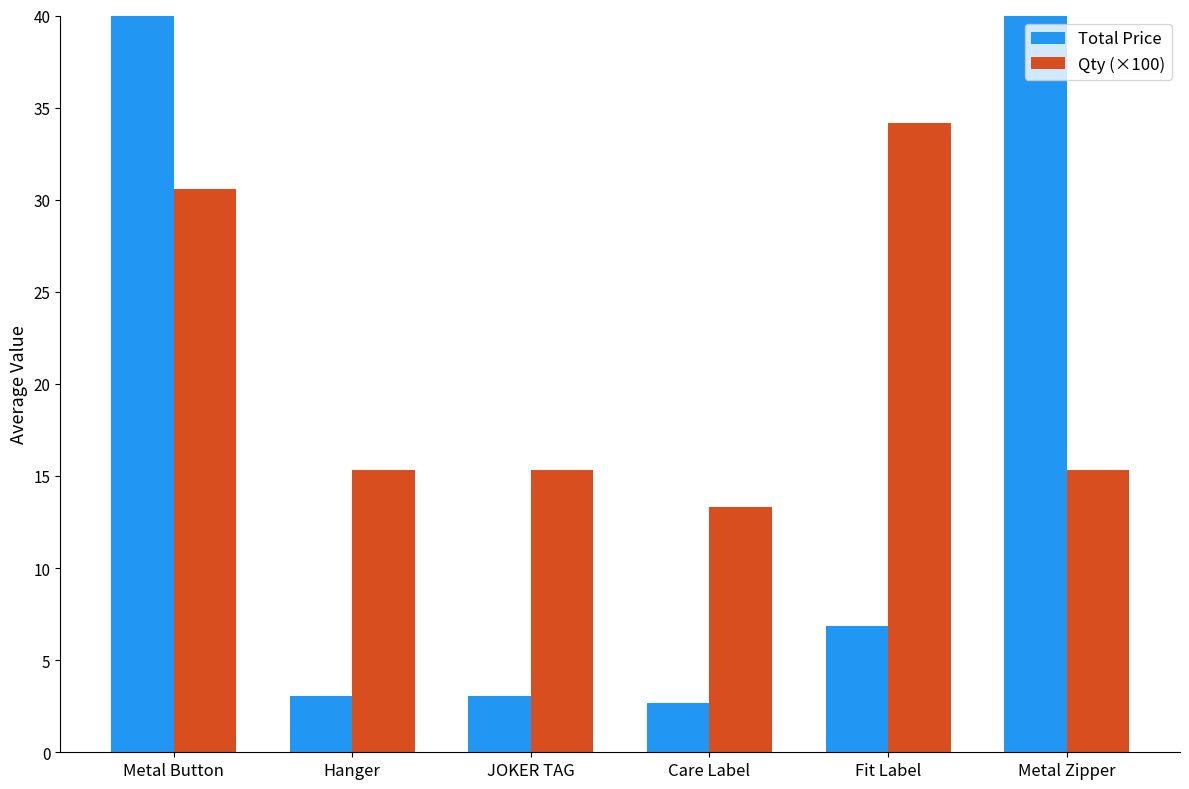

What is the spread (max minus min) of values at Hanger?

12.2